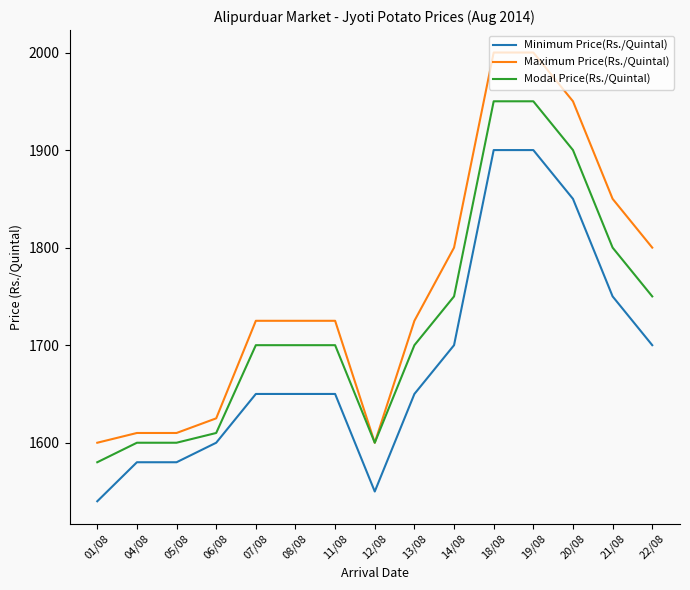

What position from the right is 05/08?

13